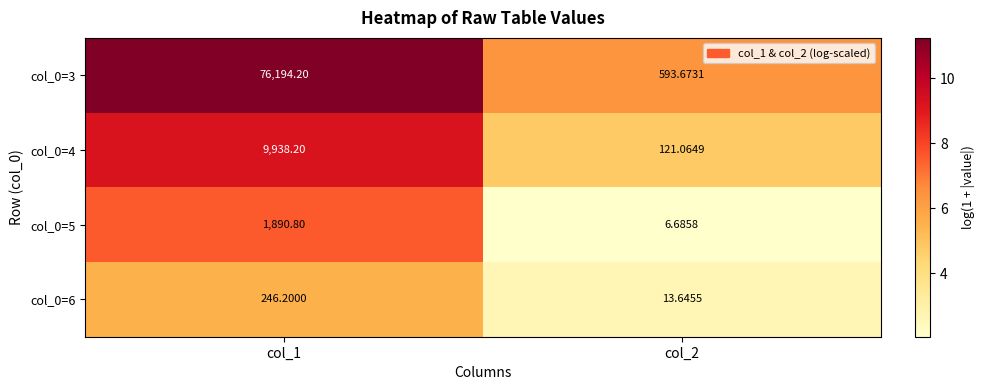

Is the value of col_0=3 at col_2 greater than the value of col_0=5 at col_1?

No